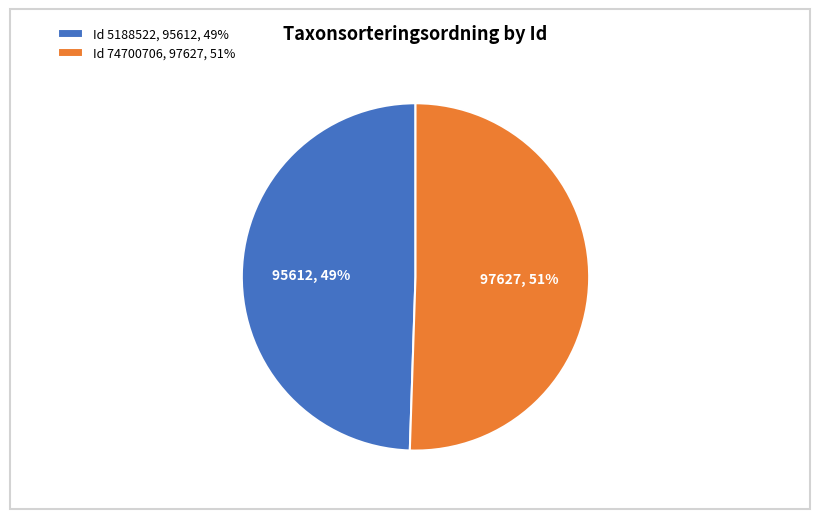

What percentage is the Id 5188522, 95612, 49% slice, to the nearest percent?

49%